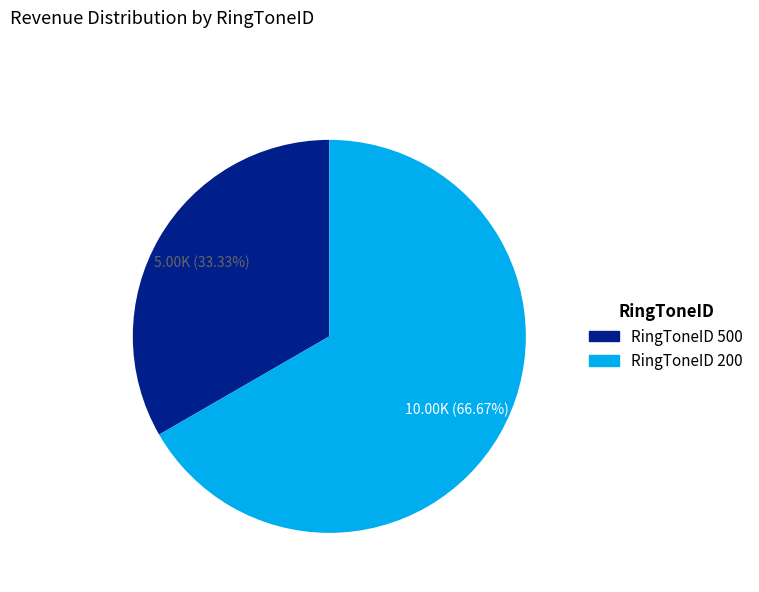

Is there any slice that represents more than half of the pie?

Yes